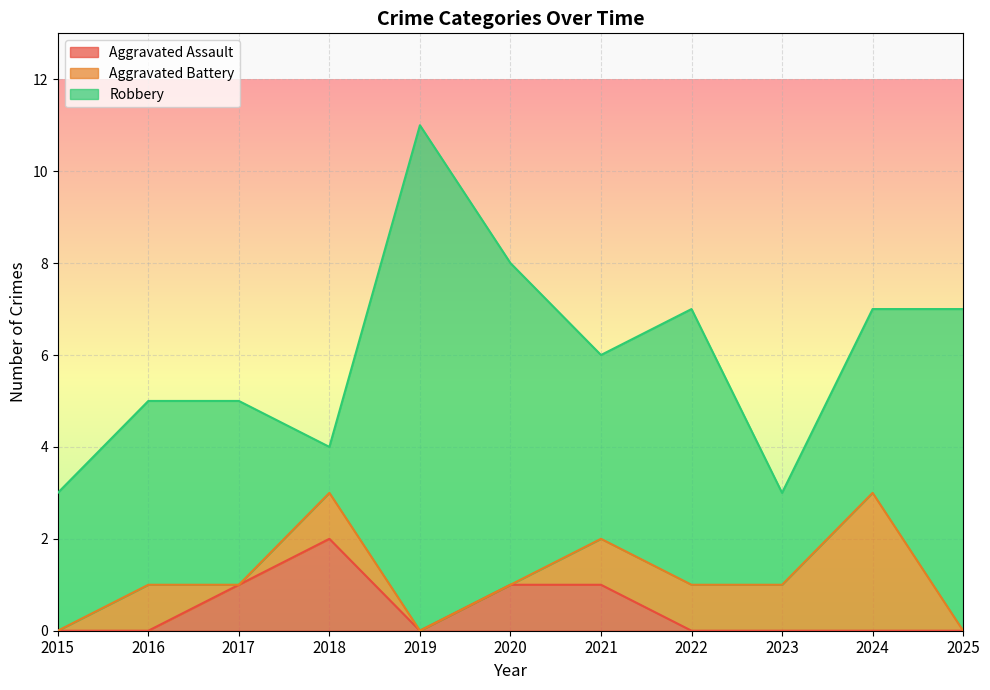

Which category has the highest value in the Aggravated Assault series?

2018